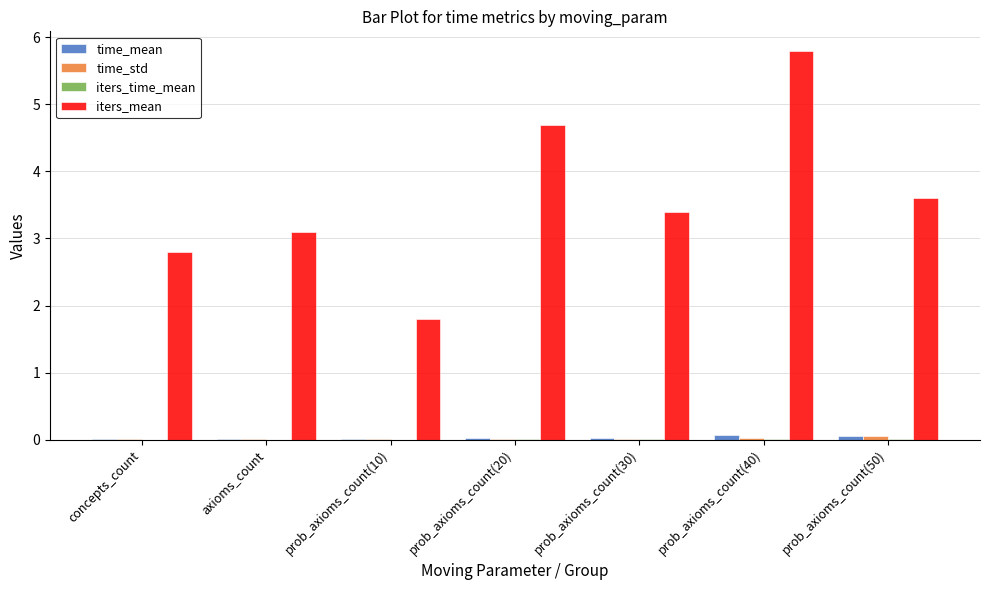

Which series changed the most between prob_axioms_count(20) and prob_axioms_count(50)?

iters_mean